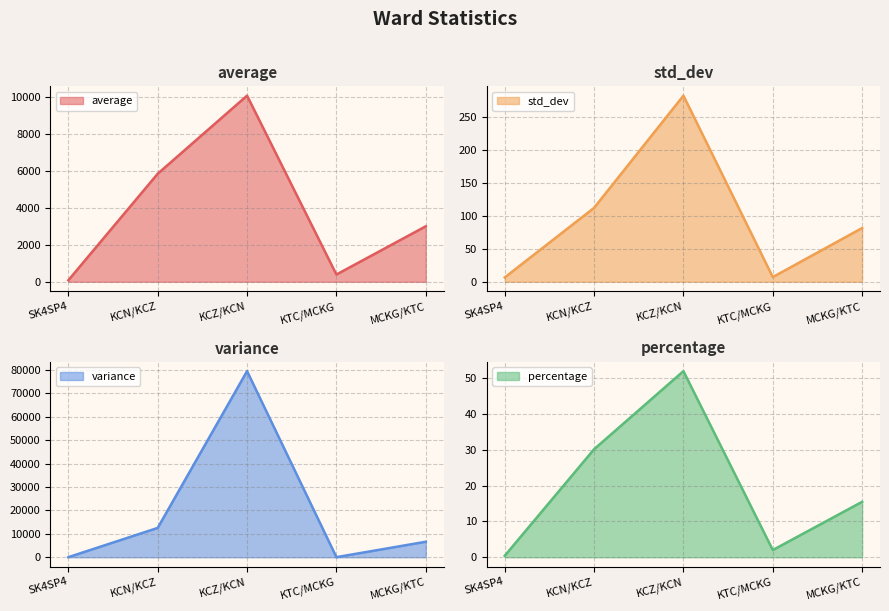

What are all the series names shown in the legend?

average, std_dev, variance, percentage